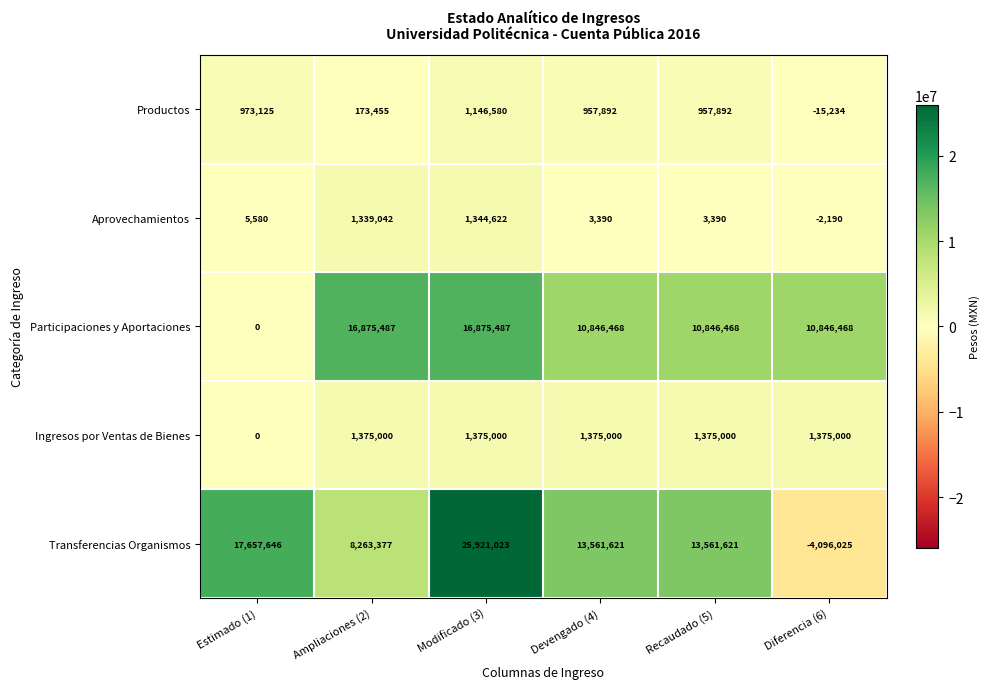

What value does the Transferencias Organismos series have at Estimado (1), to the nearest 10?

17657650